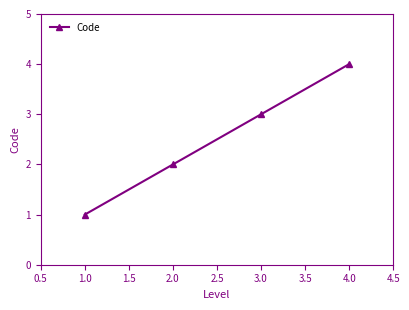

What is the minimum value shown in the chart?

1